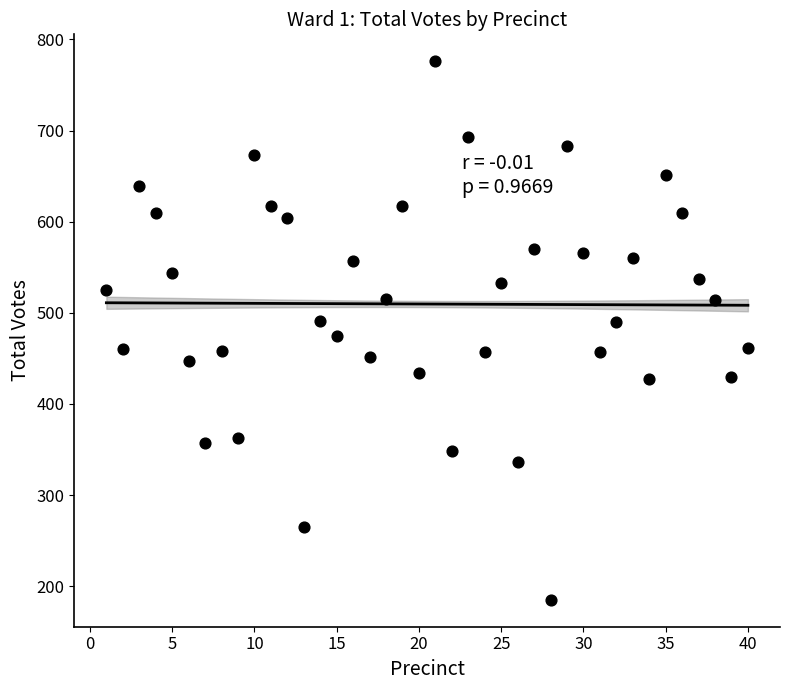

What is the range of X values (max minus min)?

39